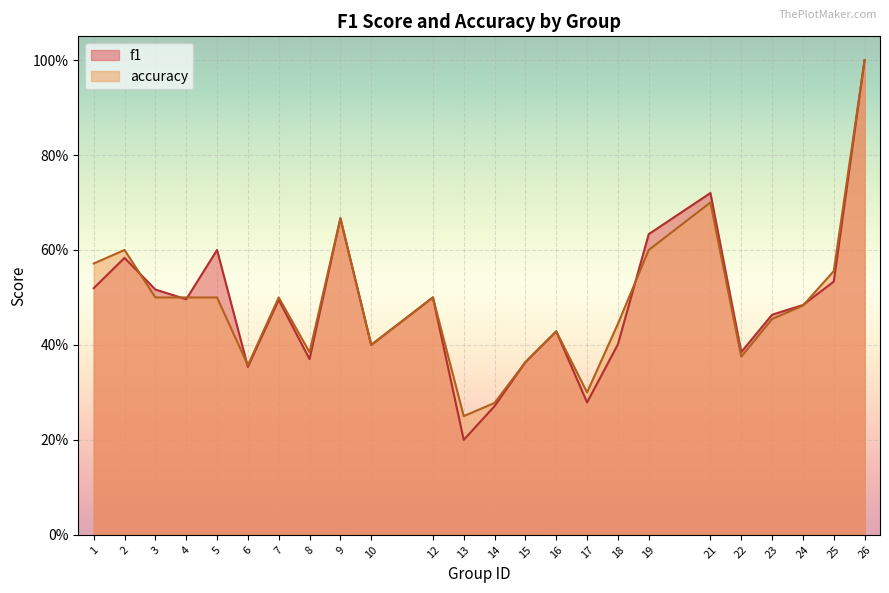

Is it true that f1 equals 0.1 at 4?

False